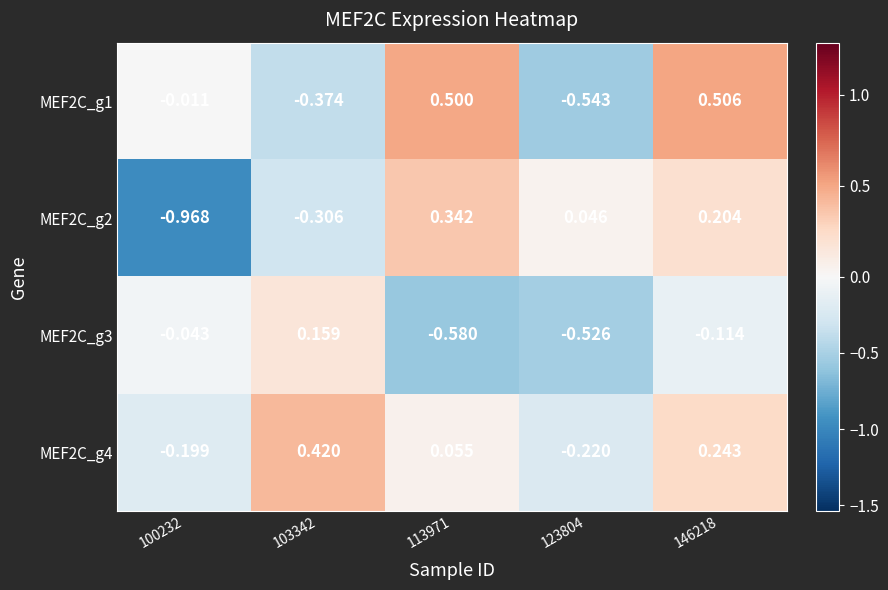

Is the value of MEF2C_g4 at 103342 greater than the value of MEF2C_g3 at 100232?

Yes